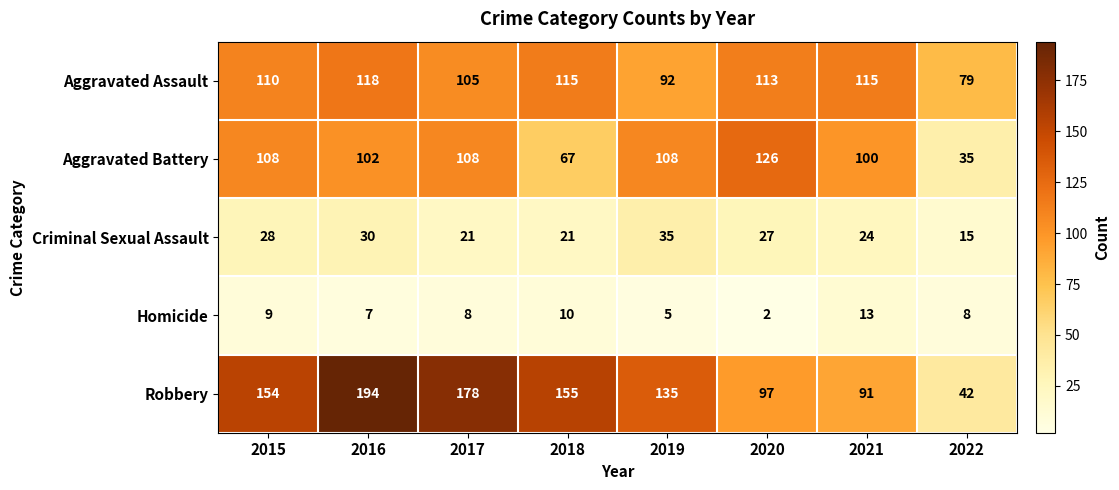

What is the sum of the Aggravated Battery values at 2019 and 2021?

208